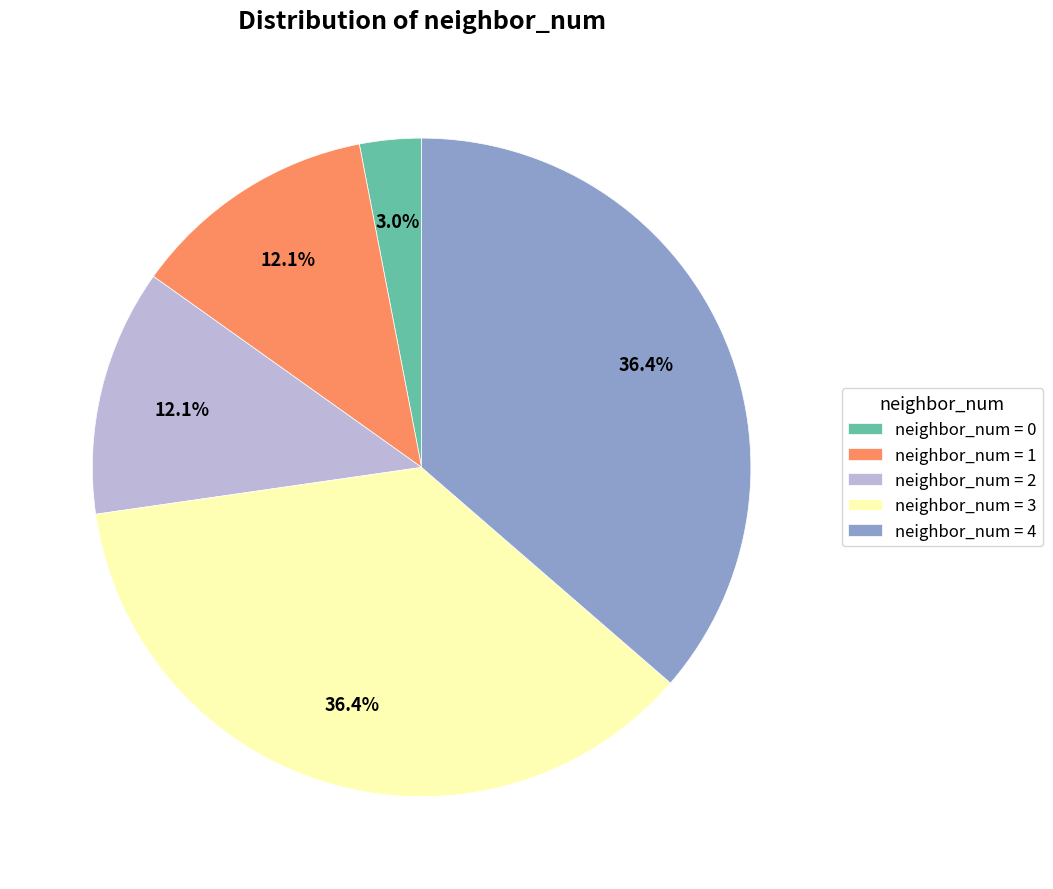

Does any single category account for the majority?

No